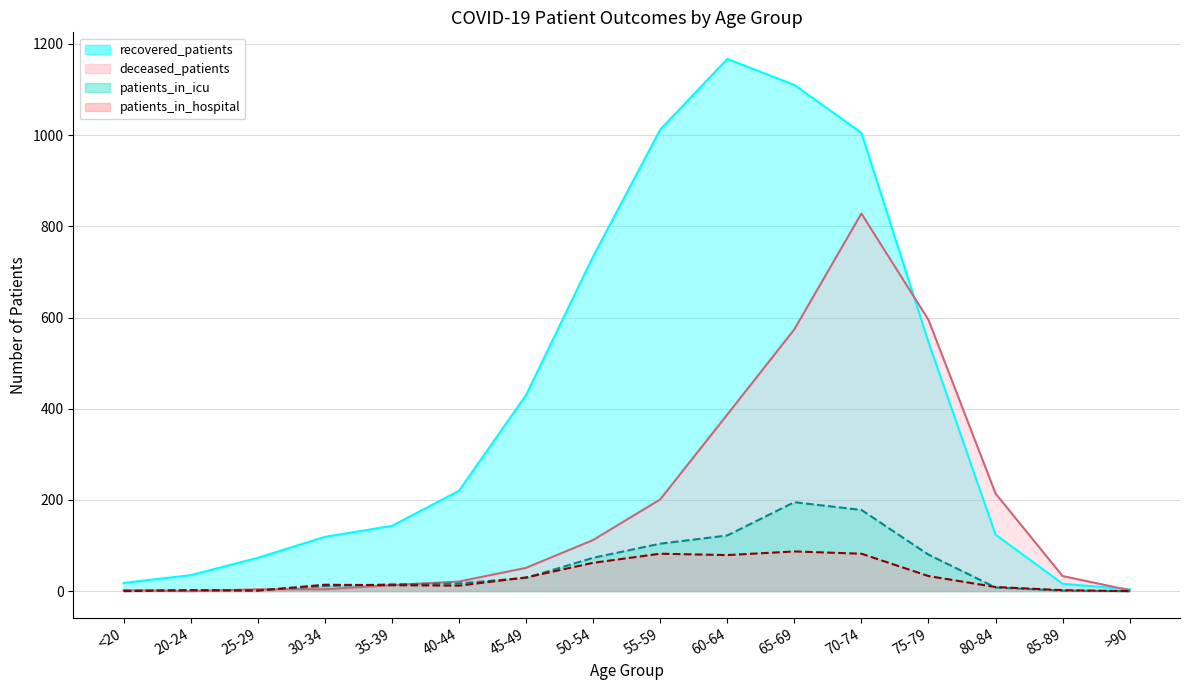

True or false: recovered_patients and patients_in_hospital cross at least once.

False